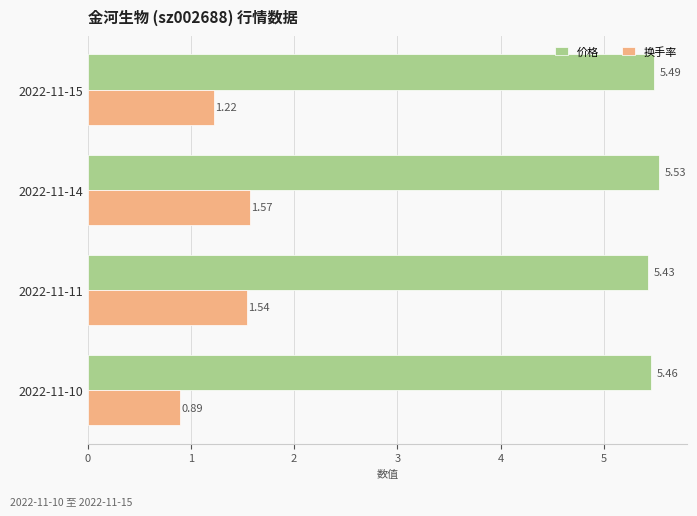

Rank the series by their maximum value, from lowest to highest.

换手率, 价格